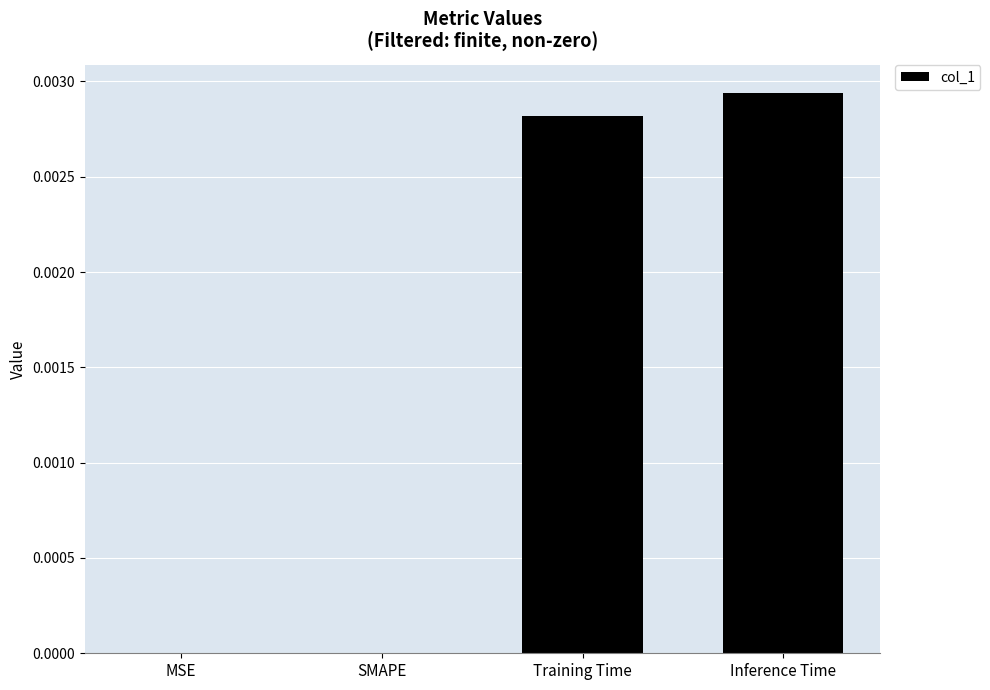

Between Inference Time and Training Time, which is larger?

Inference Time